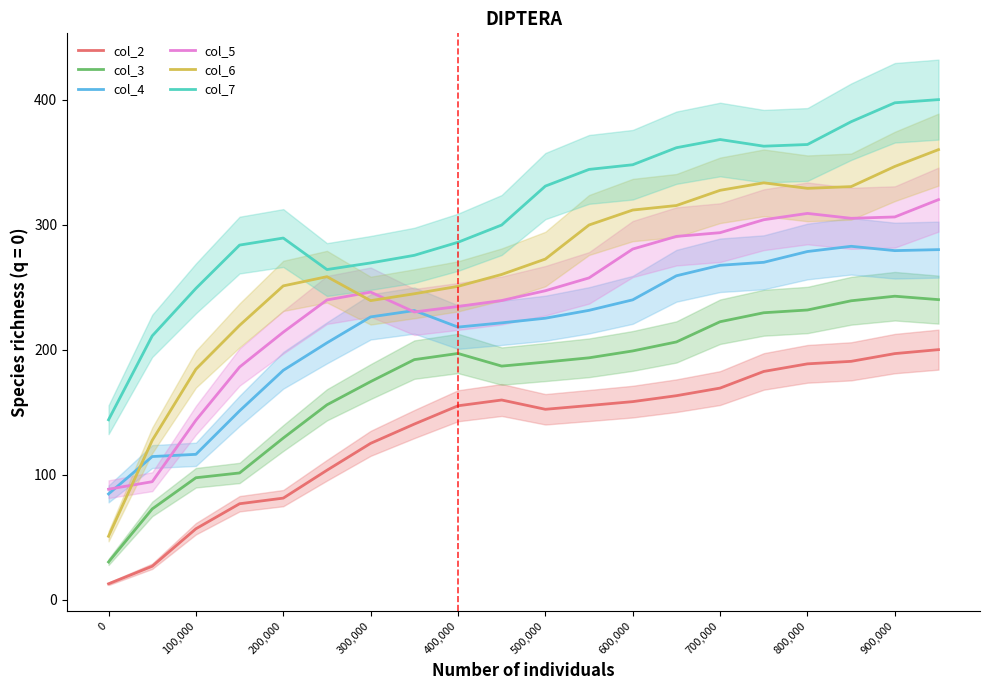

What is the value of the col_3 point at the 19th from the left?

242.7